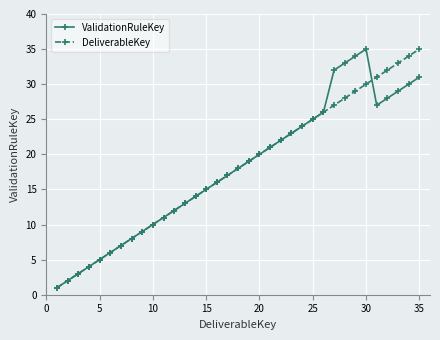

True or false: DeliverableKey has more than 0 points higher than both neighbors.

False